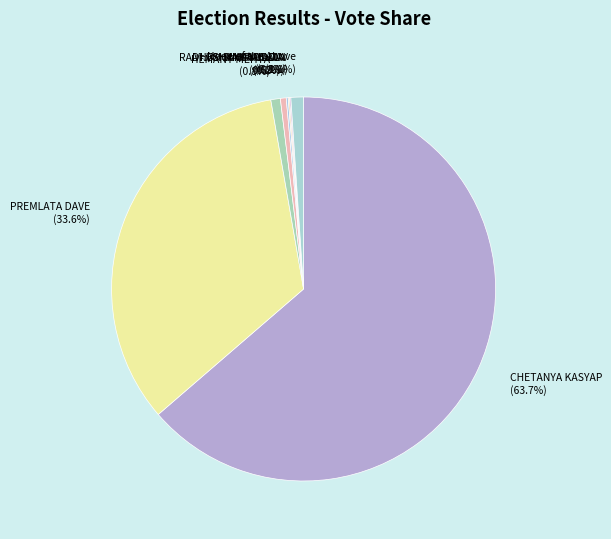

Which slice is the largest?

CHETANYA KASYAP